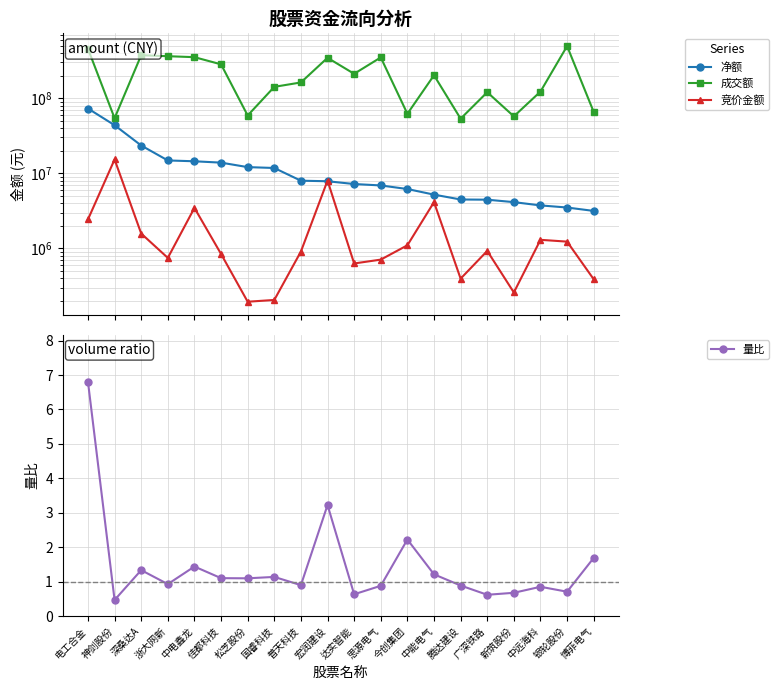

What is the average value of the 成交额 series?

216564536.2